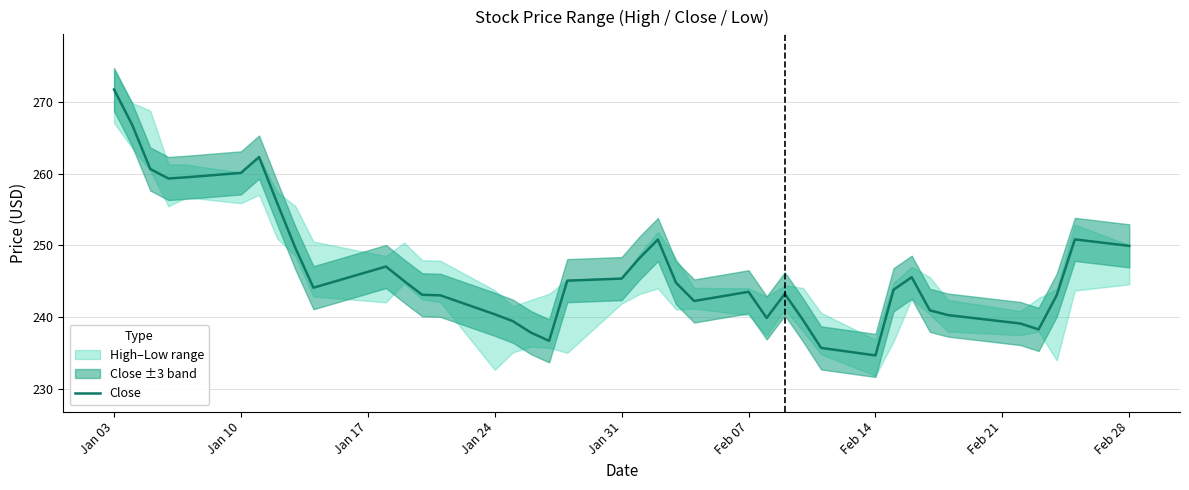

What is the minimum value for Close?

234.7